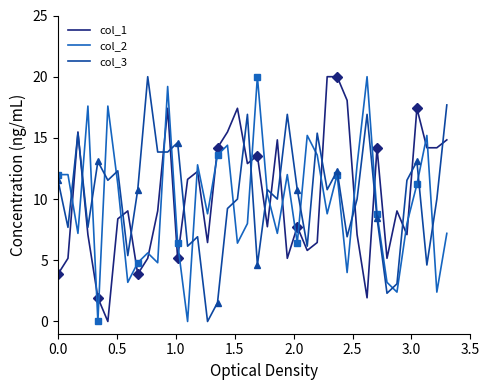

What is the highest value of the col_1 series?

20.0